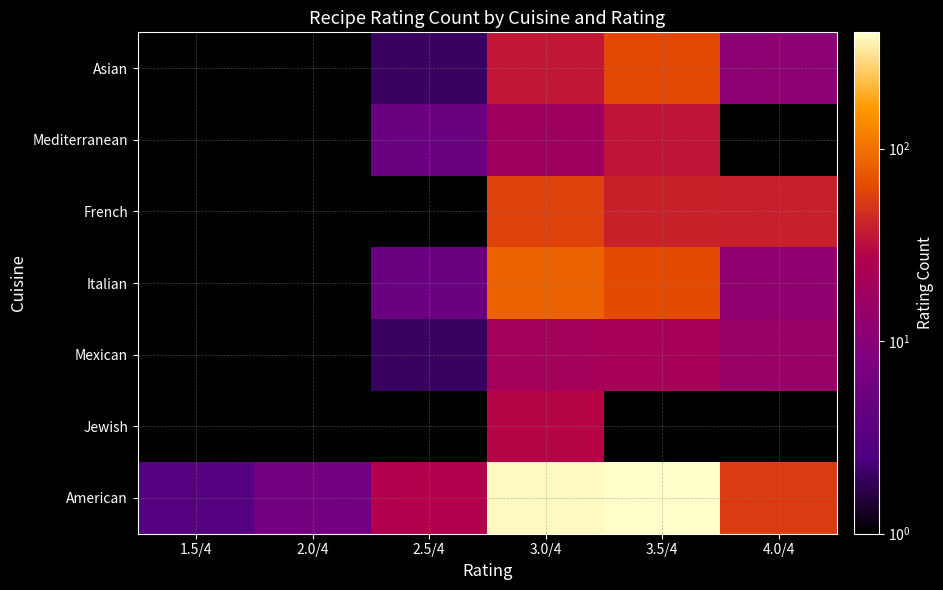

The French series shows 23.2 at 4.0/4. True or false?

False